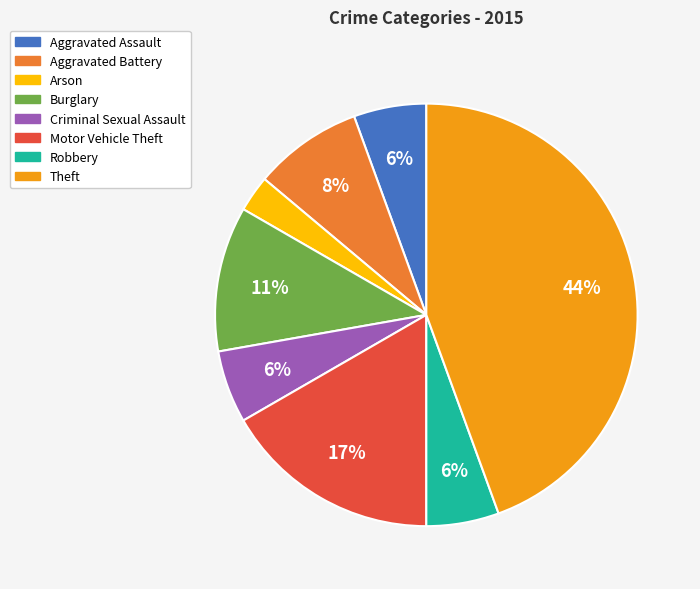

How many slices are in this pie chart?

8